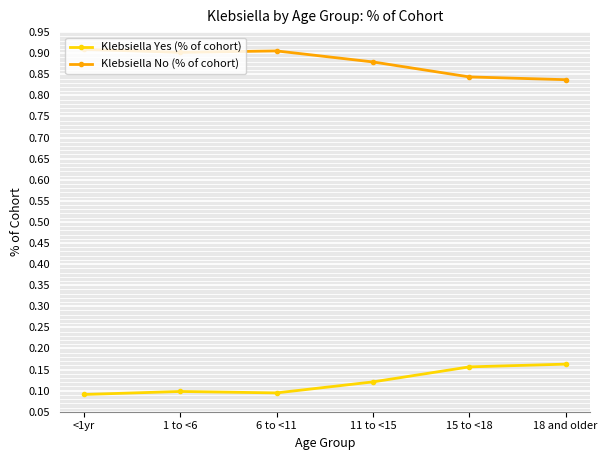

Is the value of Klebsiella Yes (% of cohort) at 6 to <11 greater than the value of Klebsiella No (% of cohort) at 11 to <15?

No